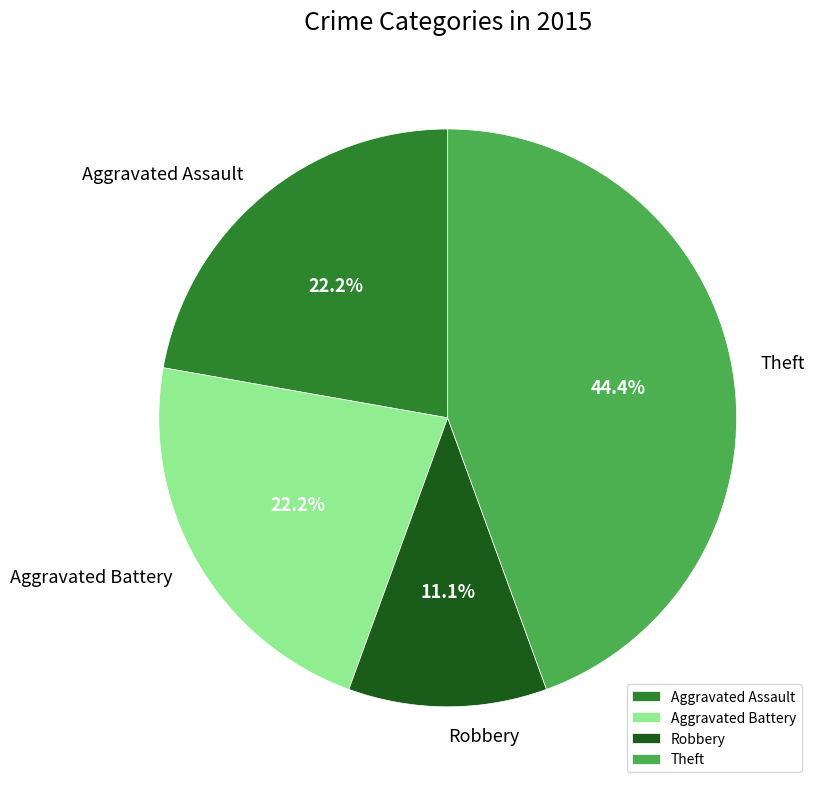

Which slice is the smallest?

Robbery